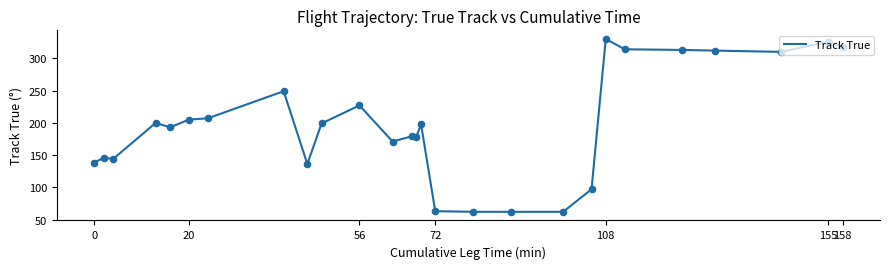

What is the minimum value shown in the chart?

62